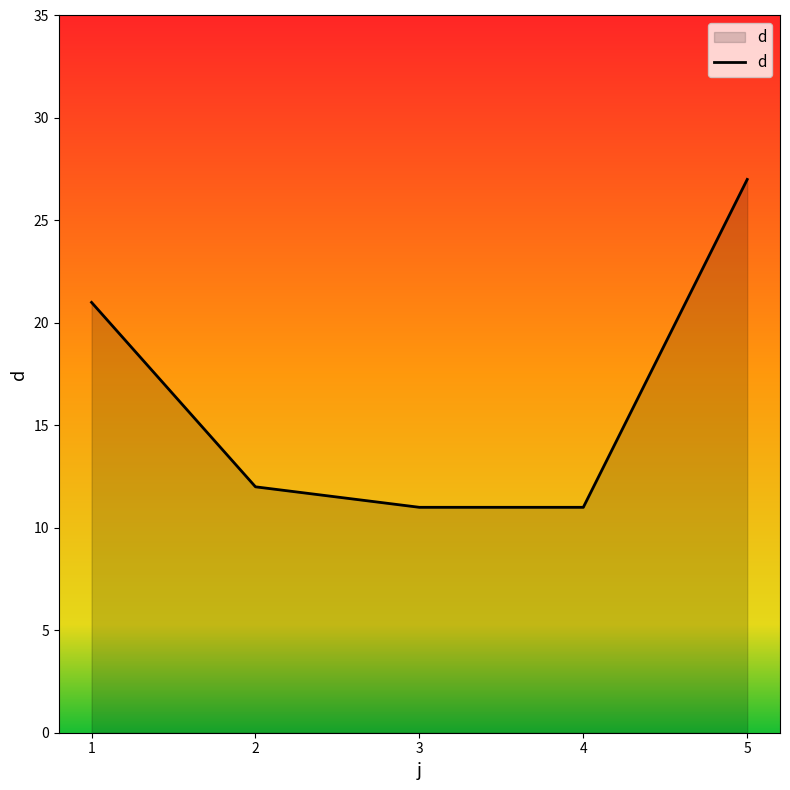

What is the difference between the values at 1 and 5?

6